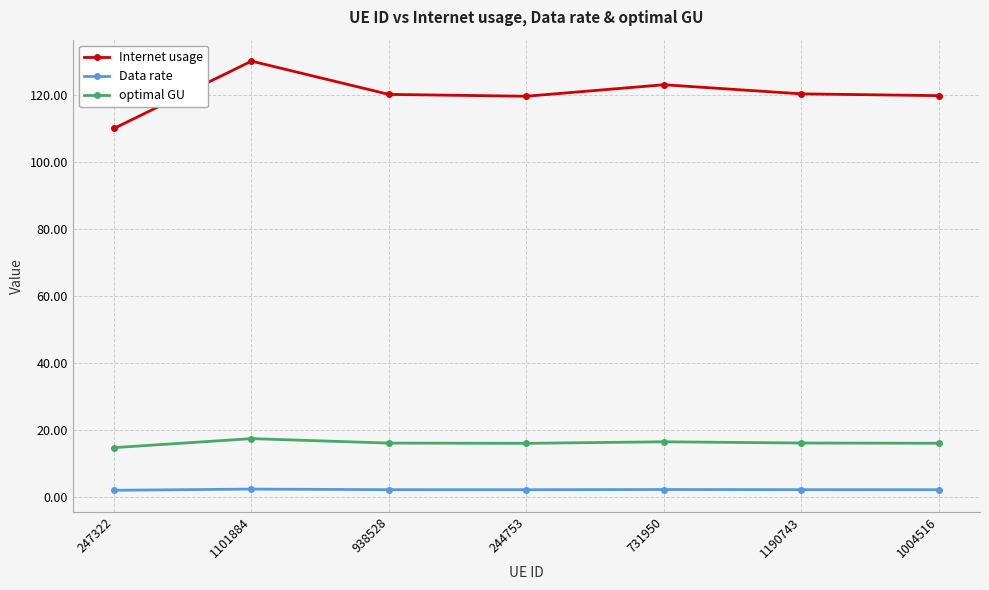

Does the chart have visible grid lines?

Yes